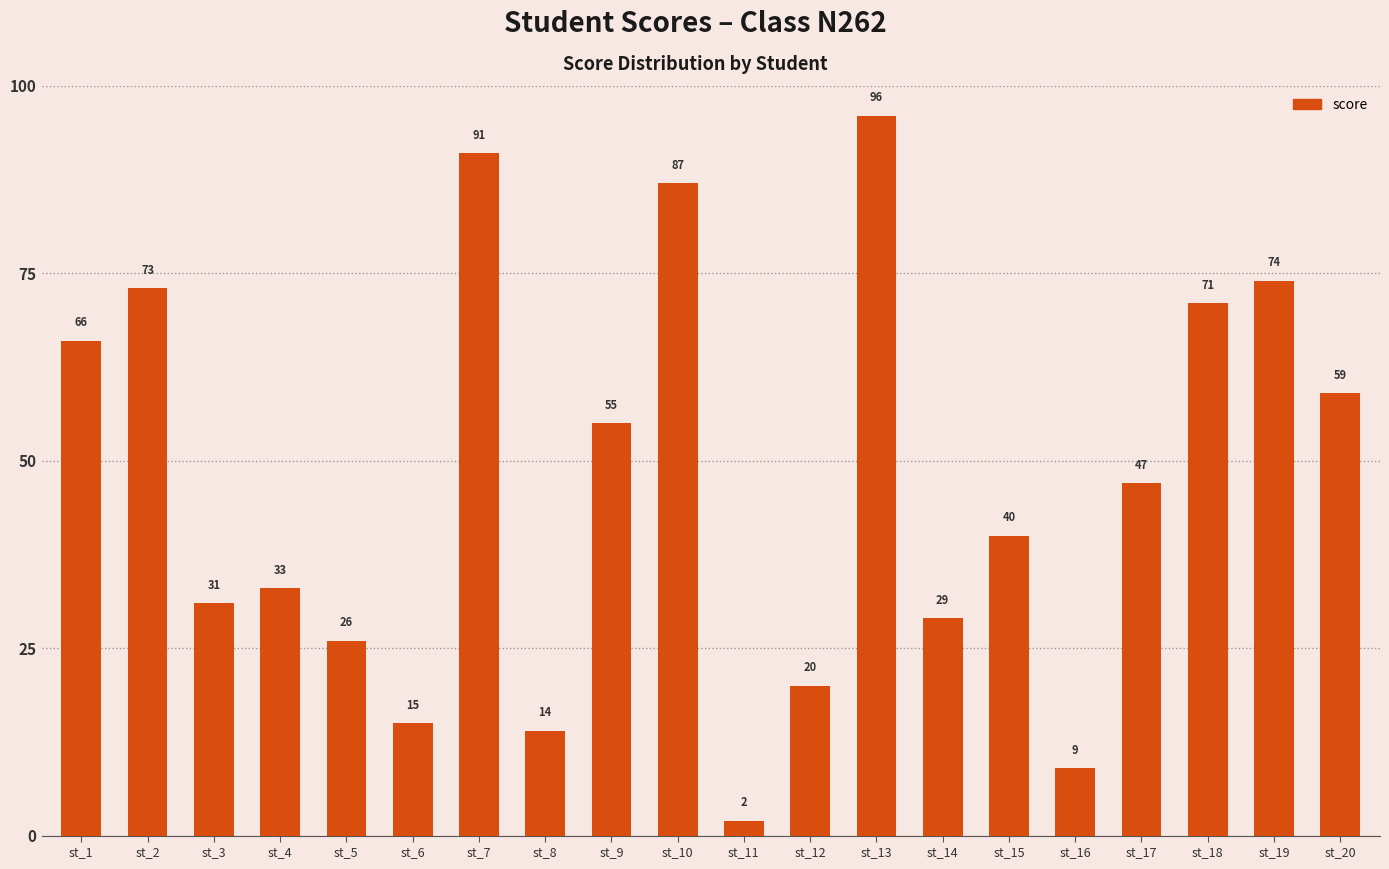

How many bars are there in total?

20